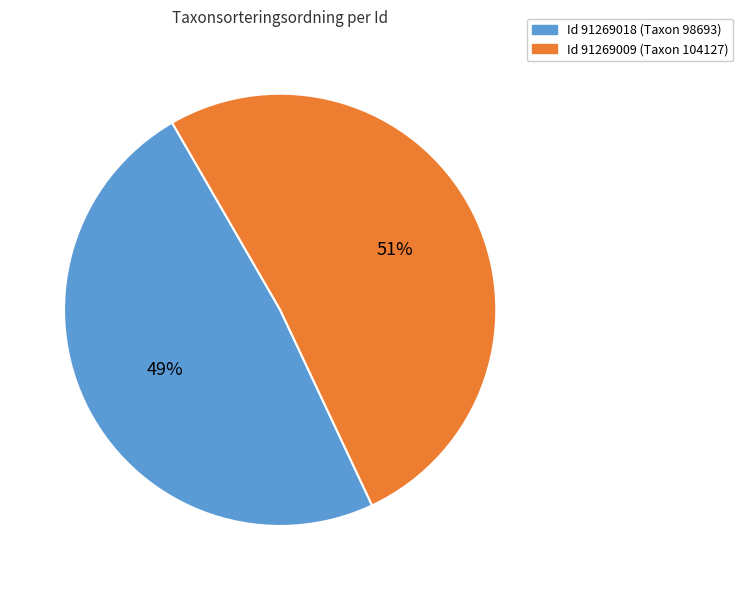

Does any single category account for the majority?

Yes